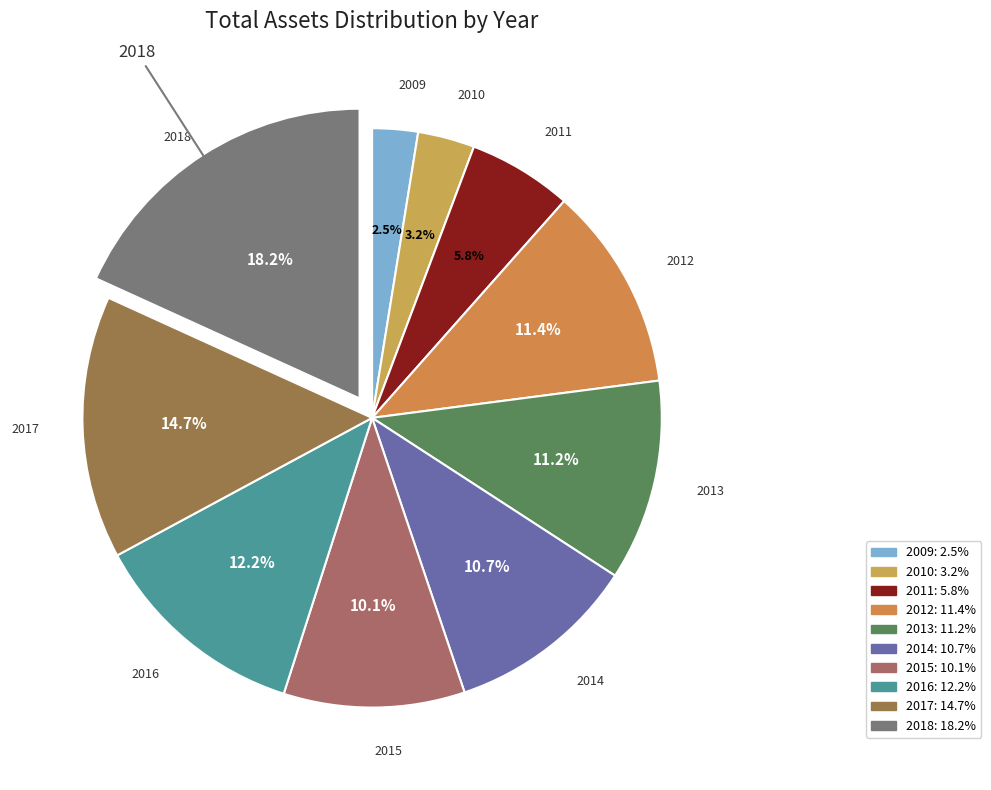

To the nearest percent, what is the difference between the 2018 and 2011 slice percentages?

12%